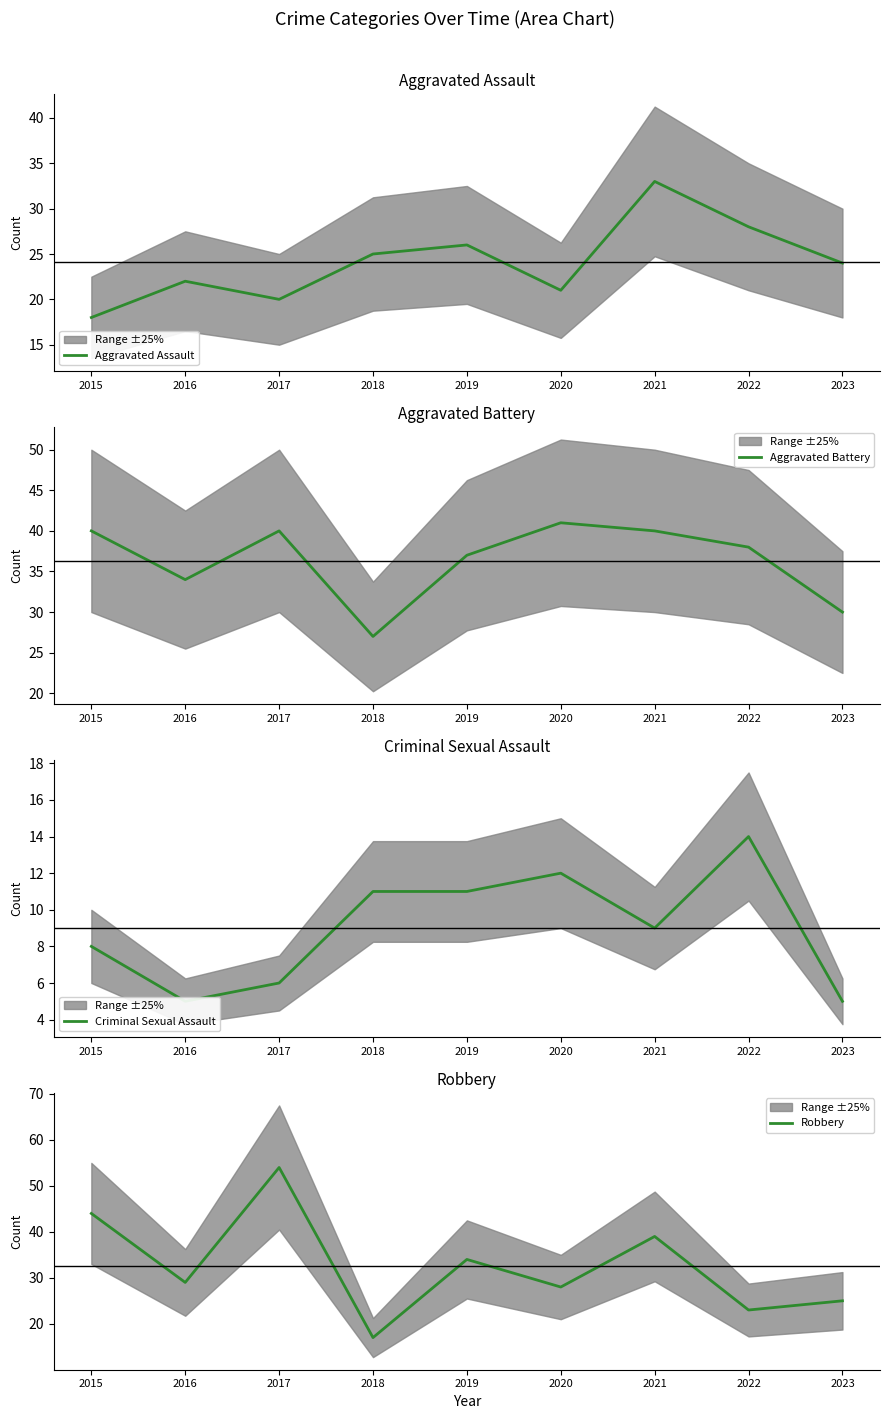

Rank the series at 2023 from lowest to highest value.

Criminal Sexual Assault, Aggravated Assault, Robbery, Aggravated Battery